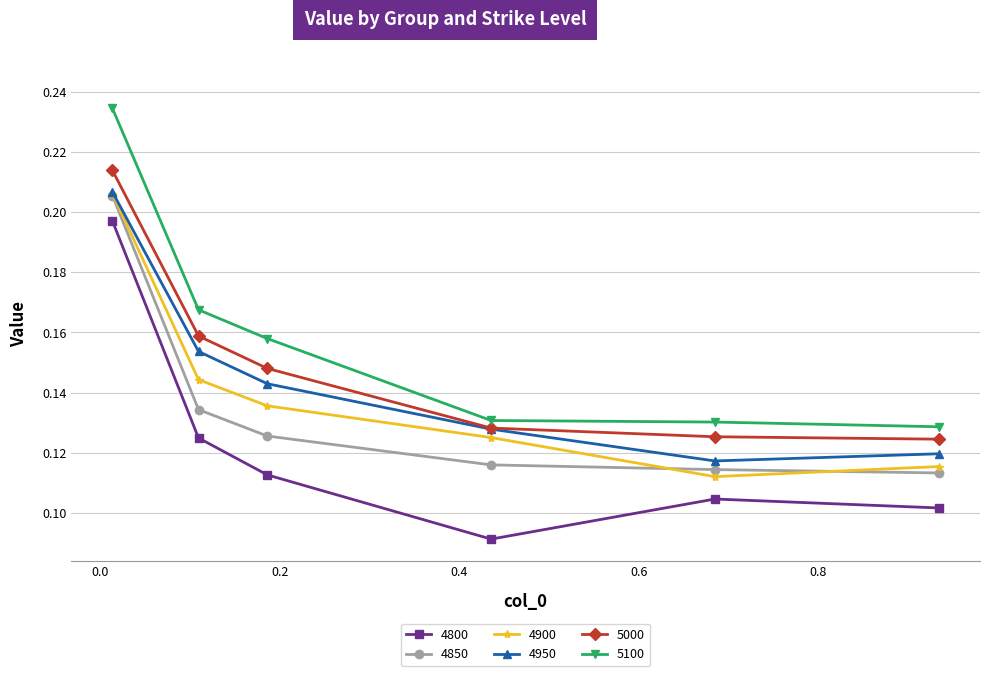

Count the 5100 values in the range 0 to 1.

6